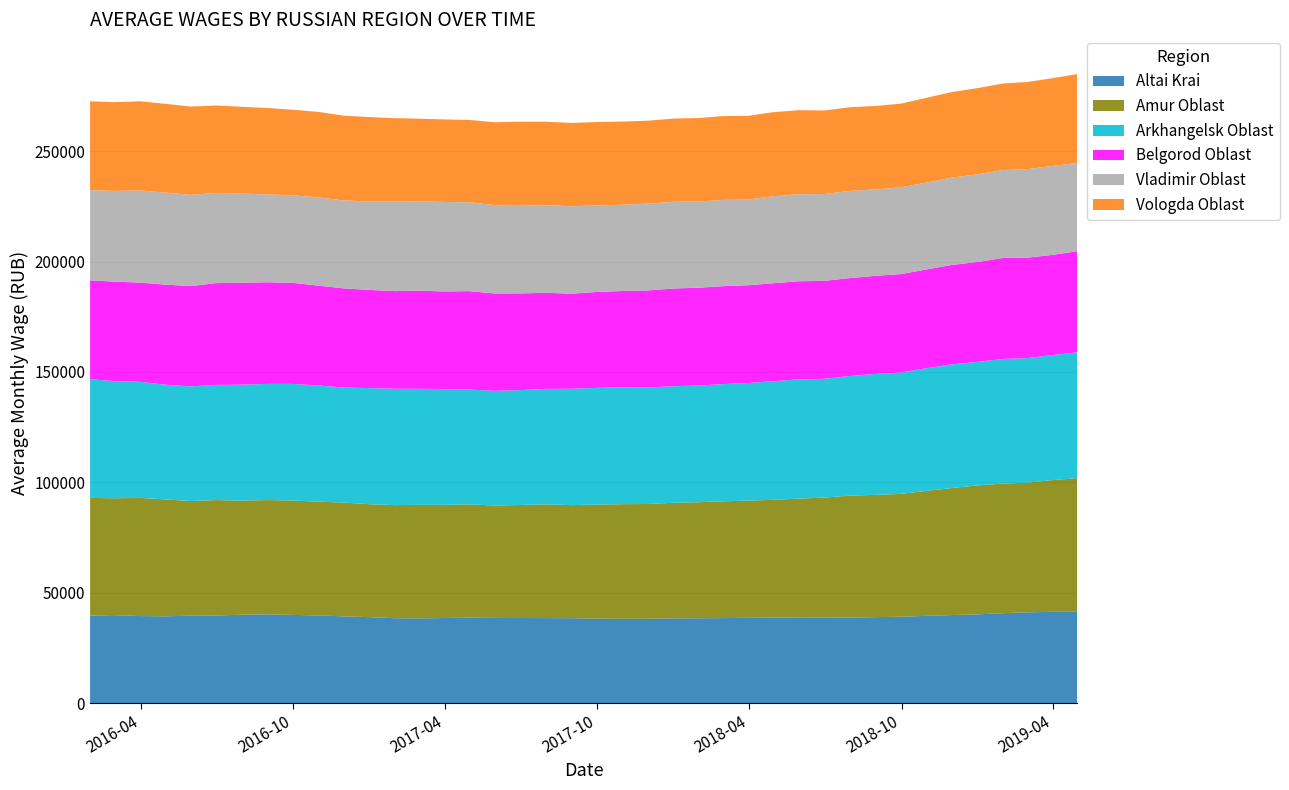

Reading left to right, extract all data points from this chart.

Altai Krai: 2016-01-31=39623	2016-02-29=39869	2016-03-31=39443	2016-04-30=39317	2016-05-31=39595	2016-06-30=39668	2016-07-31=40053	2016-08-31=40206	2016-09-30=39965	2016-10-31=39706	2016-11-30=39306	2016-12-31=38946	2017-01-31=38451	2017-02-28=38393	2017-03-31=38546	2017-04-30=38730	2017-05-31=38584	2017-06-30=38547	2017-07-31=38515	2017-08-31=38468	2017-09-30=38294	2017-10-31=38197	2017-11-30=38231	2017-12-31=38373	2018-01-31=38443	2018-02-28=38513	2018-03-31=38646	2018-04-30=38726	2018-05-31=38844	2018-06-30=38832	2018-07-31=38737	2018-08-31=38948	2018-09-30=39132	2018-10-31=39526	2018-11-30=39889	2018-12-31=40188	2019-01-31=40736	2019-02-28=41107	2019-03-31=41355	2019-04-30=41387
Amur Oblast: 2016-01-31=53336	2016-02-29=52918	2016-03-31=53514	2016-04-30=52971	2016-05-31=51944	2016-06-30=52302	2016-07-31=51690	2016-08-31=51775	2016-09-30=51815	2016-10-31=51520	2016-11-30=51566	2016-12-31=51162	2017-01-31=51240	2017-02-28=51409	2017-03-31=51264	2017-04-30=51282	2017-05-31=50933	2017-06-30=51198	2017-07-31=51503	2017-08-31=51213	2017-09-30=51622	2017-10-31=51920	2017-11-30=51972	2017-12-31=52366	2018-01-31=52561	2018-02-28=52900	2018-03-31=53073	2018-04-30=53360	2018-05-31=53792	2018-06-30=54265	2018-07-31=55241	2018-08-31=55386	2018-09-30=55629	2018-10-31=56609	2018-11-30=57512	2018-12-31=58429	2019-01-31=58731	2019-02-28=58705	2019-03-31=59659	2019-04-30=60511
Arkhangelsk Oblast: 2016-01-31=53725	2016-02-29=53088	2016-03-31=52572	2016-04-30=51956	2016-05-31=51953	2016-06-30=52180	2016-07-31=52505	2016-08-31=52630	2016-09-30=52818	2016-10-31=52670	2016-11-30=52093	2016-12-31=52590	2017-01-31=52709	2017-02-28=52588	2017-03-31=52443	2017-04-30=52021	2017-05-31=51942	2017-06-30=52024	2017-07-31=52321	2017-08-31=52732	2017-09-30=52872	2017-10-31=52928	2017-11-30=52745	2017-12-31=52794	2018-01-31=52862	2018-02-28=53087	2018-03-31=53273	2018-04-30=53740	2018-05-31=54028	2018-06-30=53801	2018-07-31=54188	2018-08-31=54785	2018-09-30=54979	2018-10-31=55571	2018-11-30=56010	2018-12-31=55950	2019-01-31=56438	2019-02-28=56431	2019-03-31=56644	2019-04-30=57013
Belgorod Oblast: 2016-01-31=44812	2016-02-29=45056	2016-03-31=44938	2016-04-30=45331	2016-05-31=45403	2016-06-30=46093	2016-07-31=46151	2016-08-31=46017	2016-09-30=45778	2016-10-31=45216	2016-11-30=44899	2016-12-31=44472	2017-01-31=44220	2017-02-28=44441	2017-03-31=44211	2017-04-30=44582	2017-05-31=44093	2017-06-30=43827	2017-07-31=43513	2017-08-31=43056	2017-09-30=43439	2017-10-31=43627	2017-11-30=43973	2017-12-31=44273	2018-01-31=44298	2018-02-28=44351	2018-03-31=44293	2018-04-30=44360	2018-05-31=44419	2018-06-30=44365	2018-07-31=44368	2018-08-31=44420	2018-09-30=44580	2018-10-31=44735	2018-11-30=45052	2018-12-31=45230	2019-01-31=45721	2019-02-28=45478	2019-03-31=45362	2019-04-30=45793
Vladimir Oblast: 2016-01-31=40846	2016-02-29=41079	2016-03-31=41778	2016-04-30=41688	2016-05-31=41332	2016-06-30=40867	2016-07-31=40399	2016-08-31=39808	2016-09-30=39655	2016-10-31=39956	2016-11-30=39864	2016-12-31=40055	2017-01-31=40556	2017-02-28=40509	2017-03-31=40540	2017-04-30=40255	2017-05-31=40022	2017-06-30=40021	2017-07-31=39657	2017-08-31=39609	2017-09-30=39204	2017-10-31=39096	2017-11-30=39337	2017-12-31=39273	2018-01-31=39072	2018-02-28=39073	2018-03-31=38837	2018-04-30=39405	2018-05-31=39447	2018-06-30=39338	2018-07-31=39505	2018-08-31=39151	2018-09-30=39324	2018-10-31=39384	2018-11-30=39560	2018-12-31=39729	2019-01-31=39836	2019-02-28=40120	2019-03-31=40279	2019-04-30=39978
Vologda Oblast: 2016-01-31=40256	2016-02-29=40197	2016-03-31=40356	2016-04-30=40192	2016-05-31=39992	2016-06-30=39598	2016-07-31=39333	2016-08-31=39125	2016-09-30=38756	2016-10-31=38739	2016-11-30=38373	2016-12-31=38233	2017-01-31=37770	2017-02-28=37385	2017-03-31=37398	2017-04-30=37276	2017-05-31=37528	2017-06-30=37765	2017-07-31=37845	2017-08-31=37739	2017-09-30=37782	2017-10-31=37651	2017-11-30=37531	2017-12-31=37691	2018-01-31=37772	2018-02-28=37971	2018-03-31=37904	2018-04-30=38088	2018-05-31=38039	2018-06-30=37844	2018-07-31=37879	2018-08-31=37800	2018-09-30=37887	2018-10-31=38361	2018-11-30=38749	2018-12-31=39037	2019-01-31=39226	2019-02-28=39481	2019-03-31=39755	2019-04-30=40232